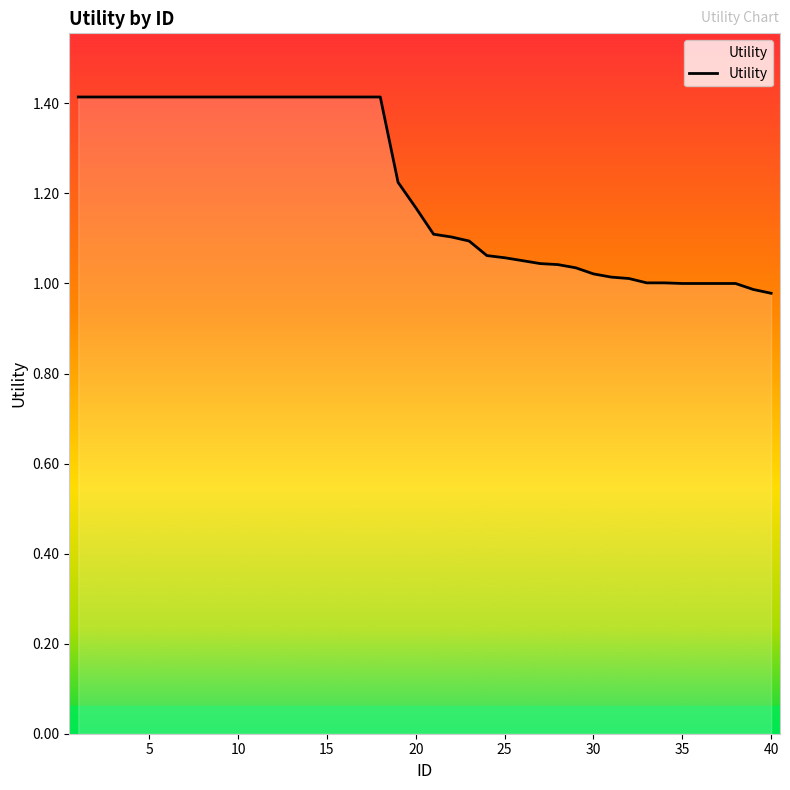

What is the greatest value displayed?

1.4